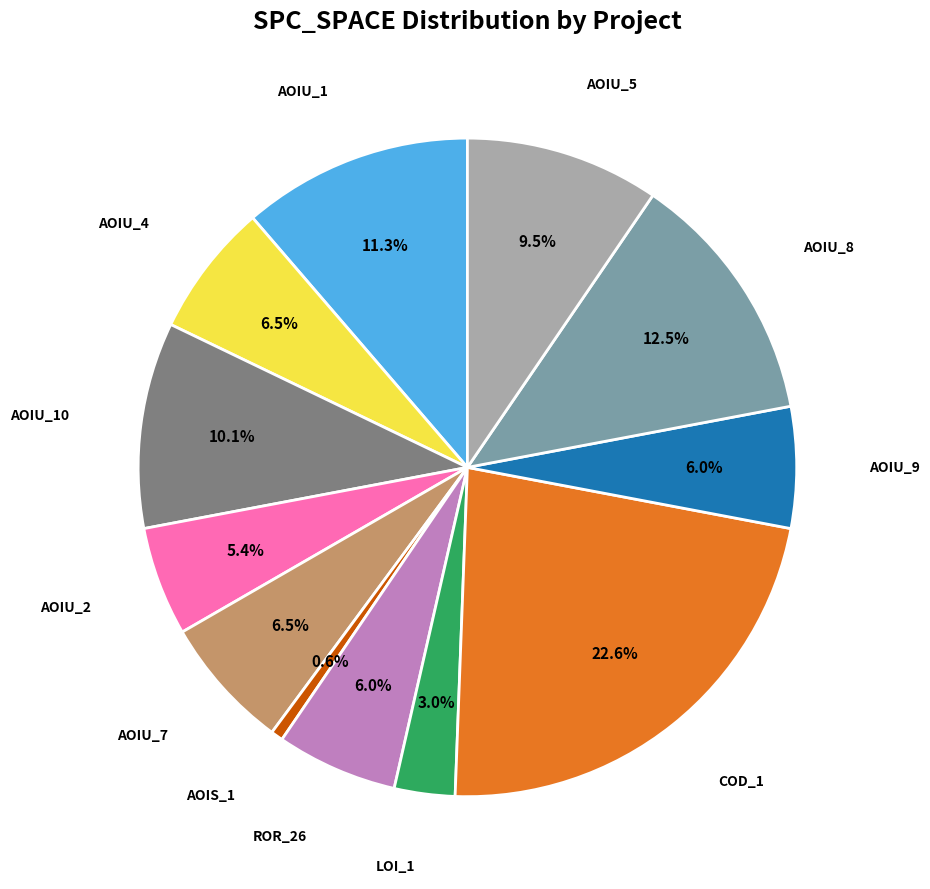

Is there any slice that represents more than half of the pie?

No